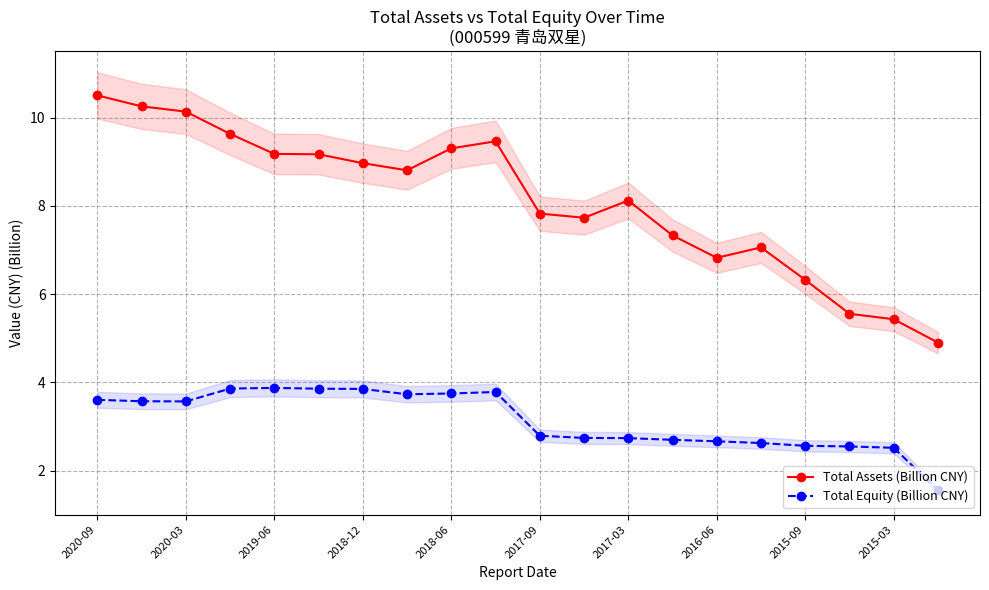

What is the difference between the maximum and minimum values in the Total Equity (Billion CNY) series?

2.3